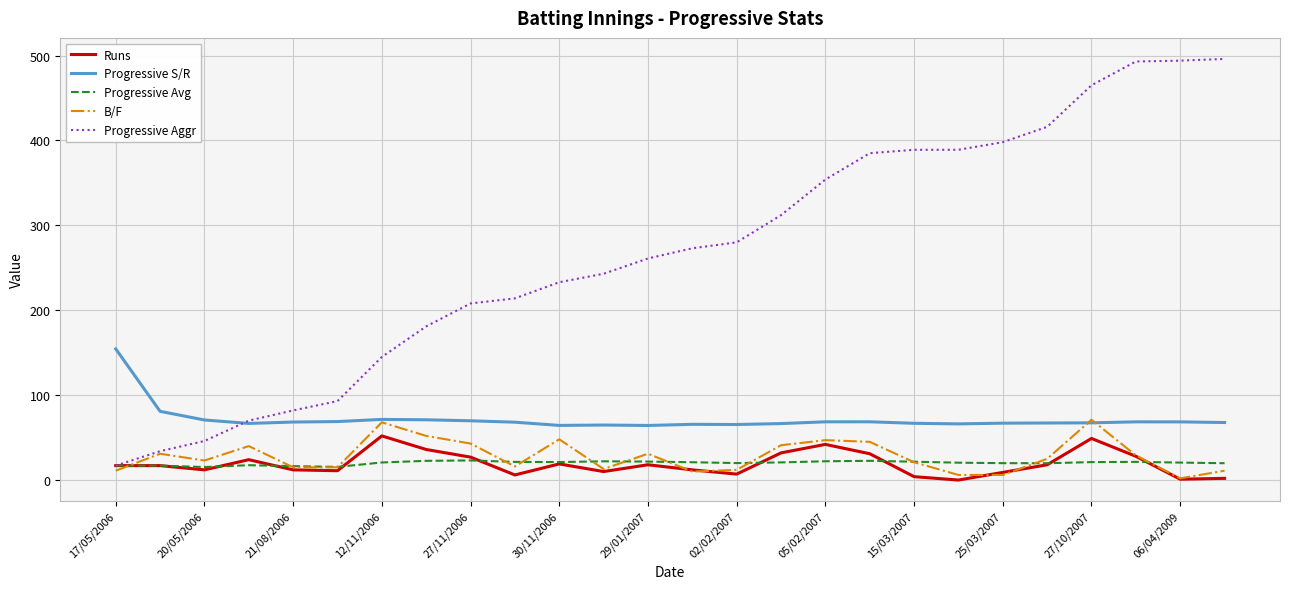

True or false: Progressive S/R and Progressive Aggr cross at least once.

True